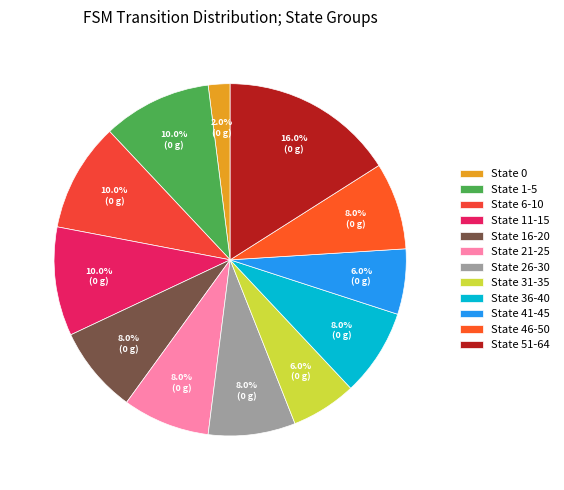

Is the sum of State 36-40 and State 51-64 greater than half?

No